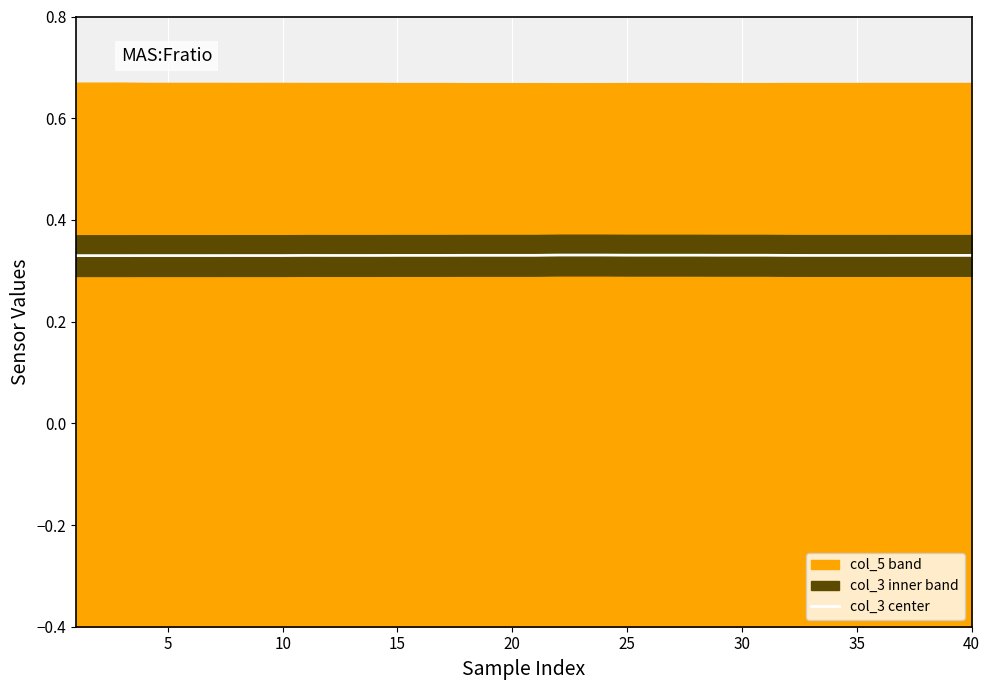

Is it true that col_3 center equals 0.6 at 10?

False